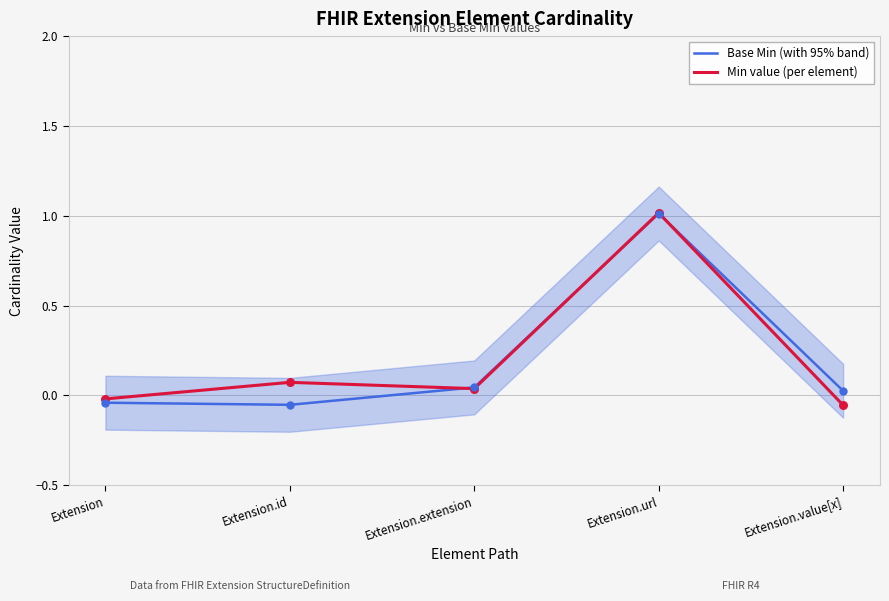

At which category is the sum across all series the highest?

Extension.url